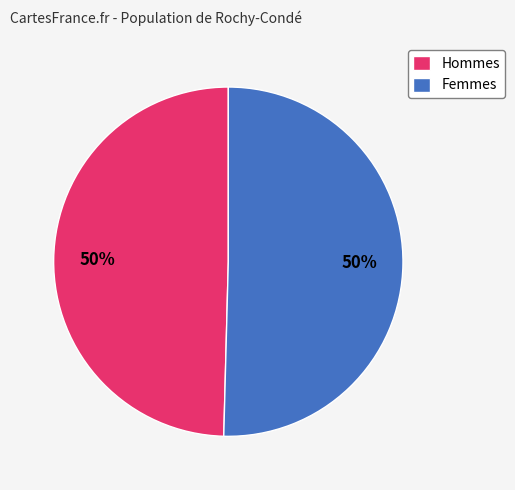

Count the number of slices in the pie.

2